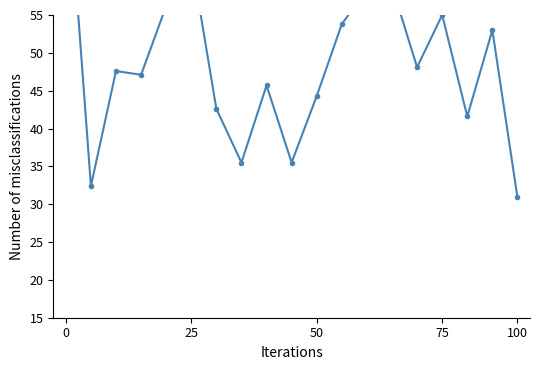

What is the maximum value shown in the chart?

77.2